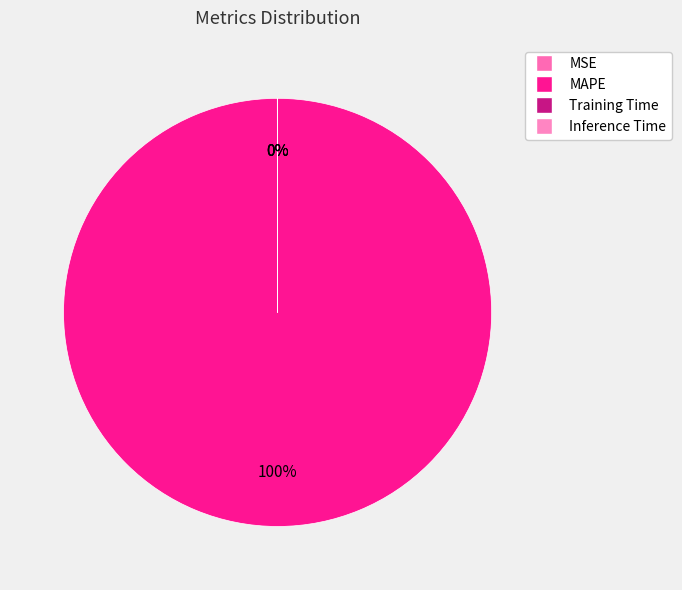

Which slice is the largest?

MAPE